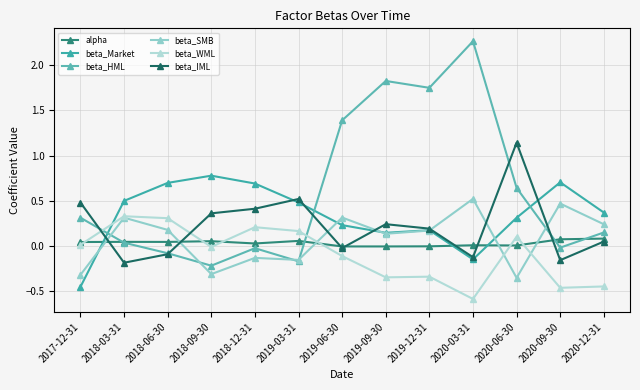

How many categories are shown in the chart?

13